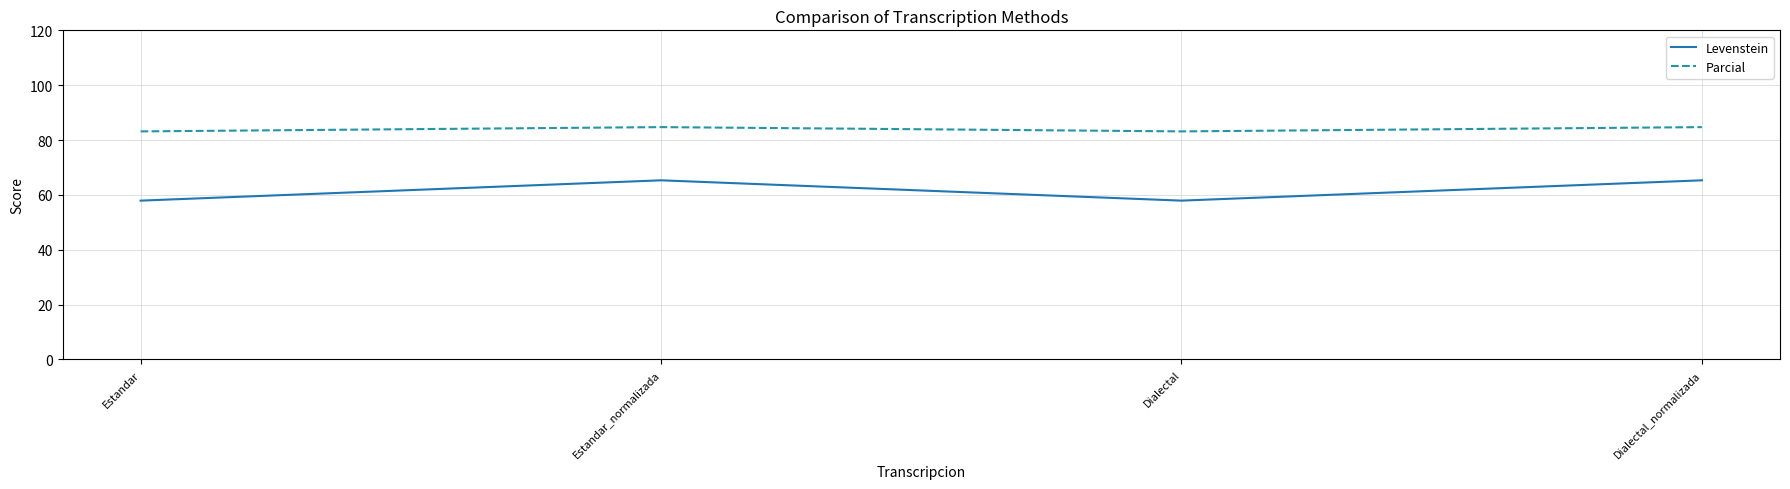

Which series has the largest total across all categories?

Parcial